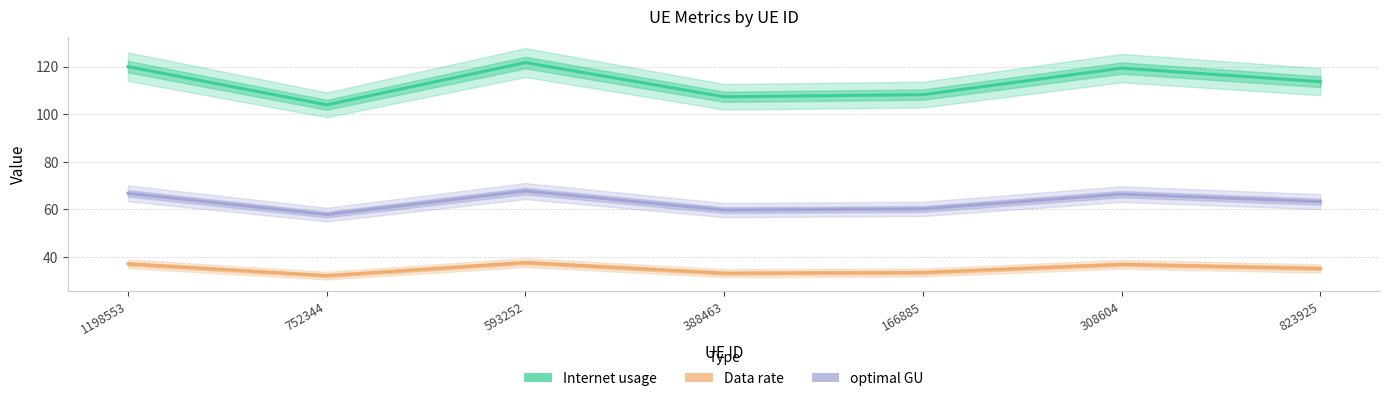

How many values in the optimal GU series exceed 63?

4